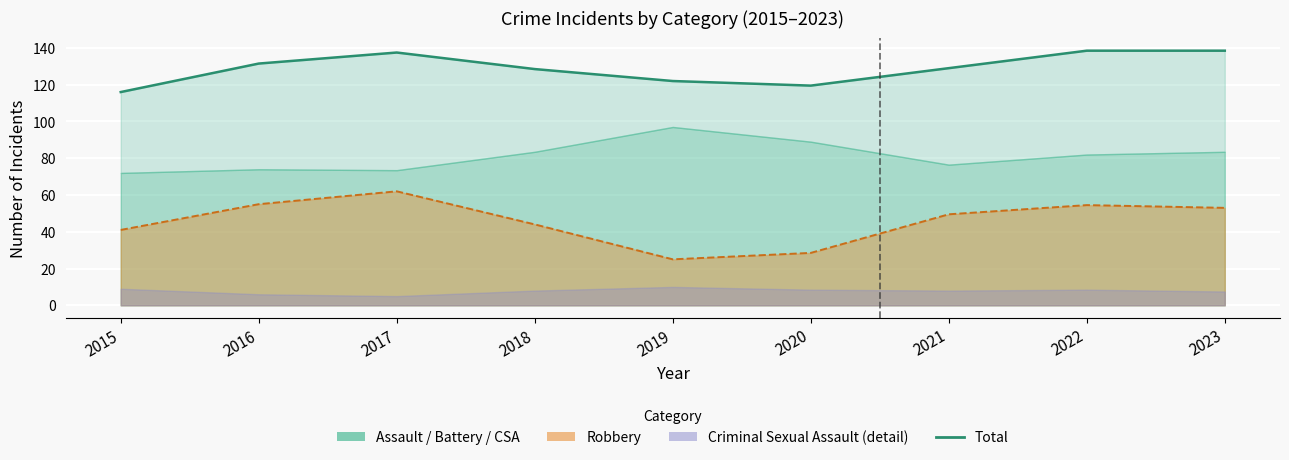

Which category has the highest value across all series?

2022